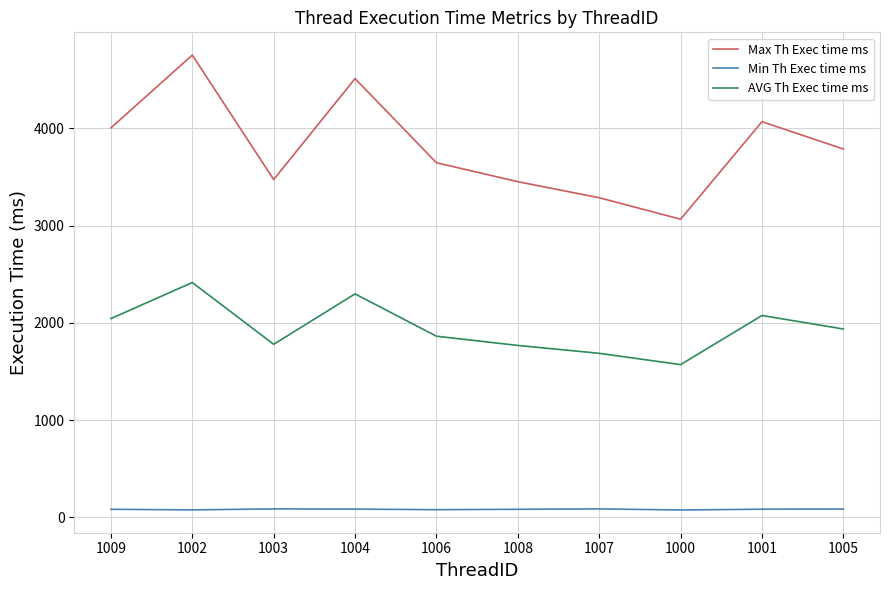

True or false: Min Th Exec time ms and AVG Th Exec time ms cross at least once.

False